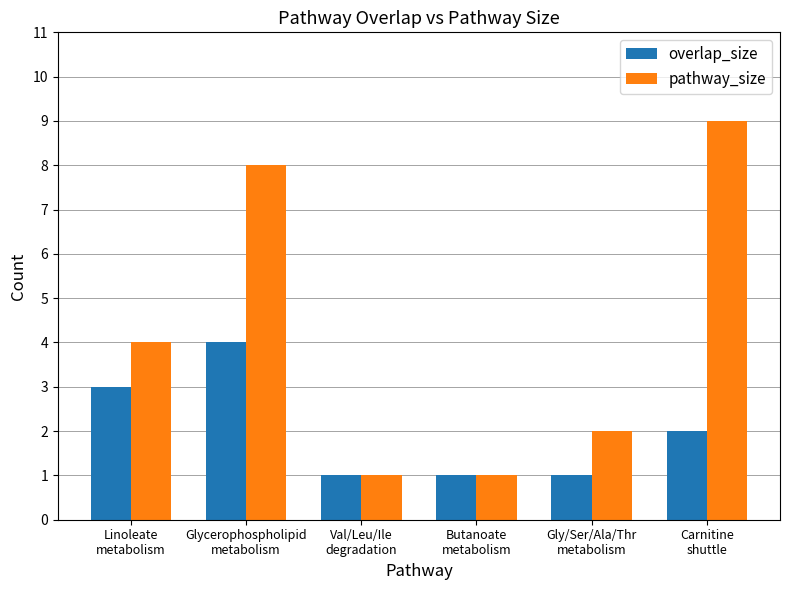

What position from the right is Linoleate
metabolism?

6